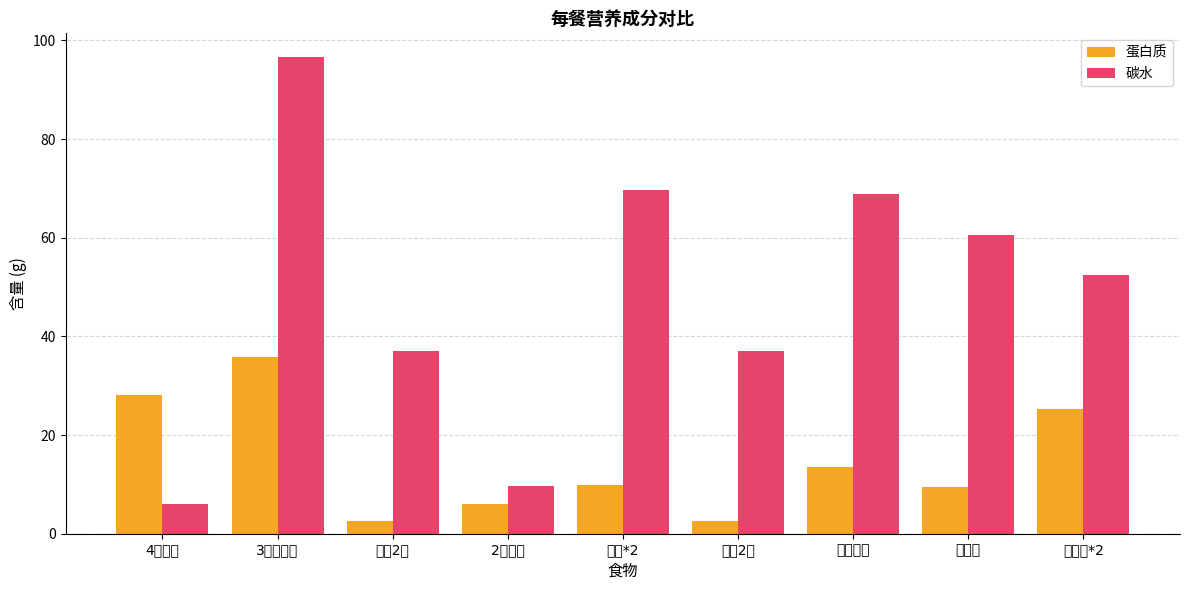

What is the average value of the 蛋白质 series?

14.8